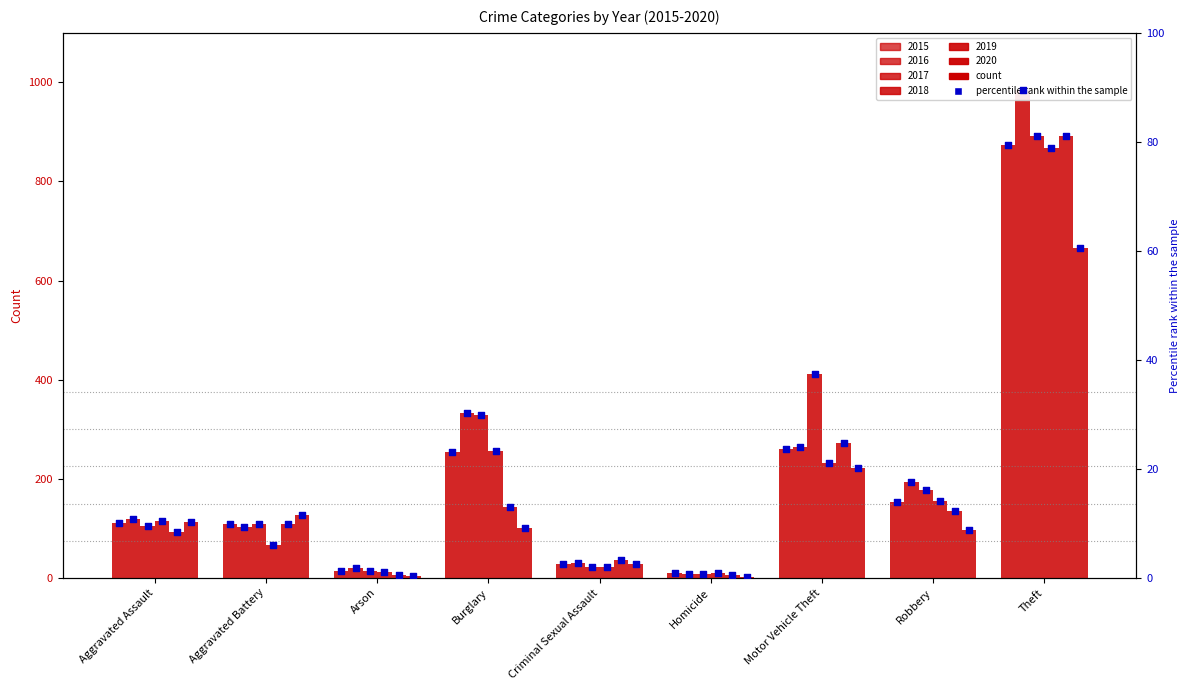

What is the change in value from Arson to Homicide?

-0.4